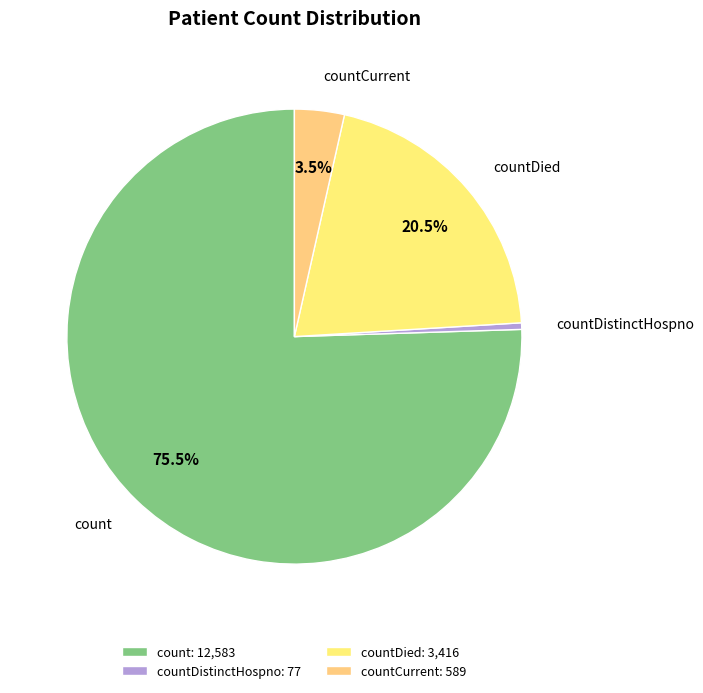

Which has a higher value, countCurrent or countDied?

countDied